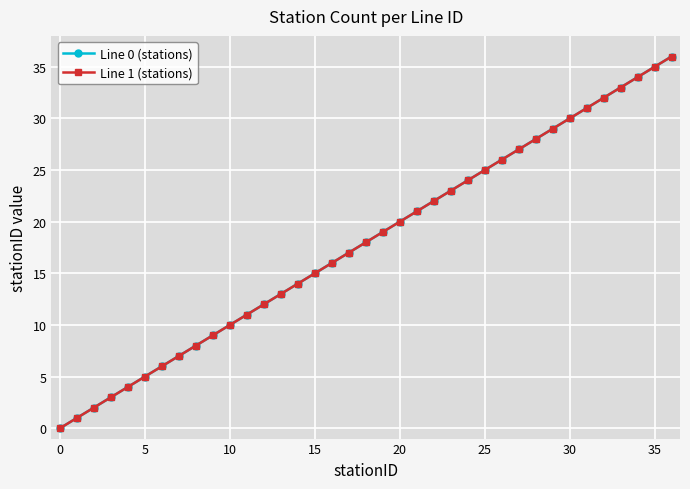

Does the chart have visible grid lines?

Yes